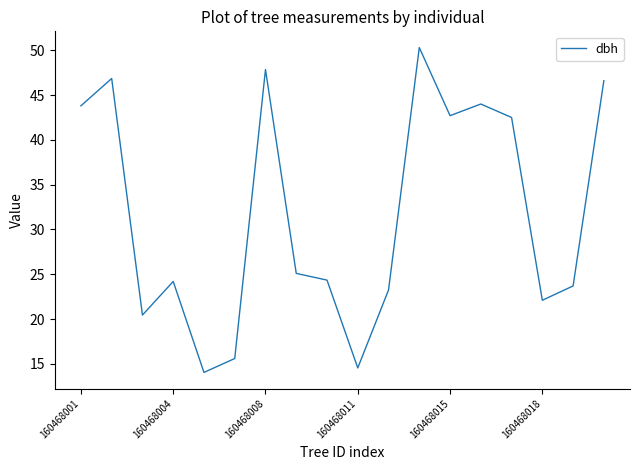

What is the greatest value displayed?

50.3